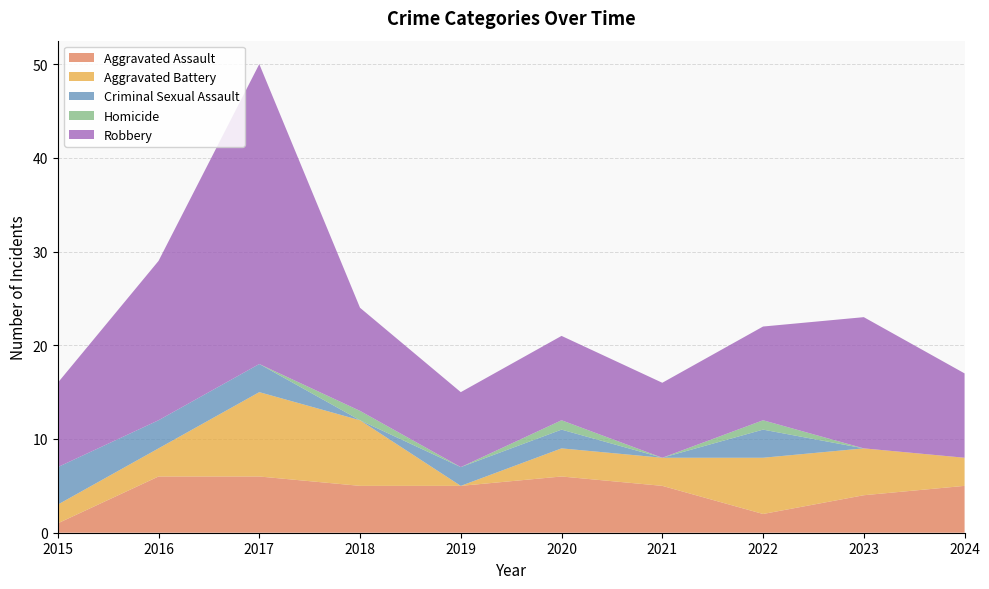

Reading left to right, transcribe all the data shown in this chart.

Aggravated Assault: 1	6	6	5	5	6	5	2	4	5
Aggravated Battery: 2	3	9	7	0	3	3	6	5	3
Criminal Sexual Assault: 4	3	3	0	2	2	0	3	0	0
Homicide: 0	0	0	1	0	1	0	1	0	0
Robbery: 9	17	32	11	8	9	8	10	14	9